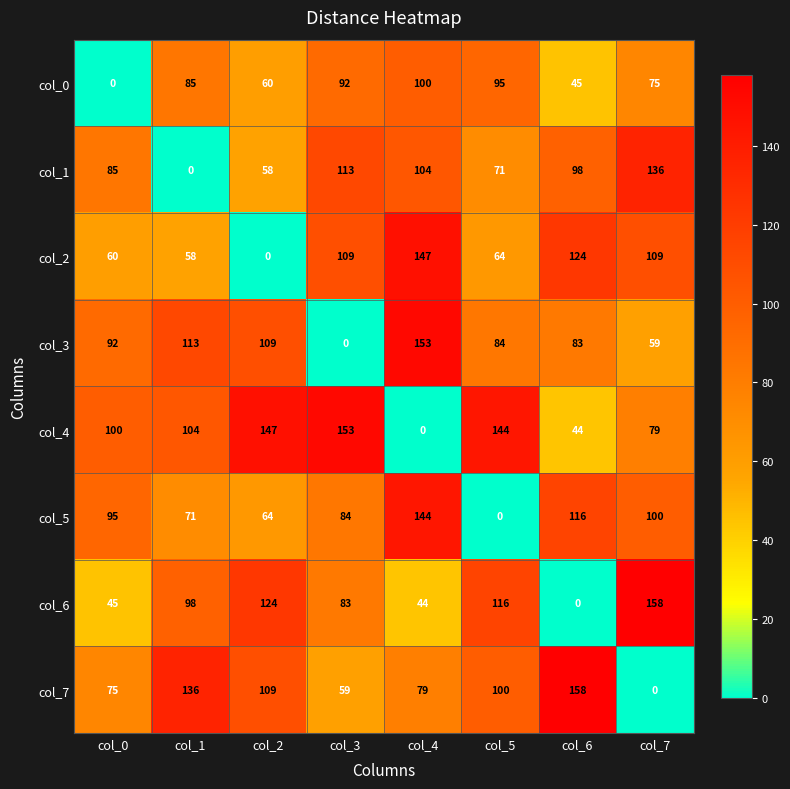

What is the total value across all series at col_2?

671